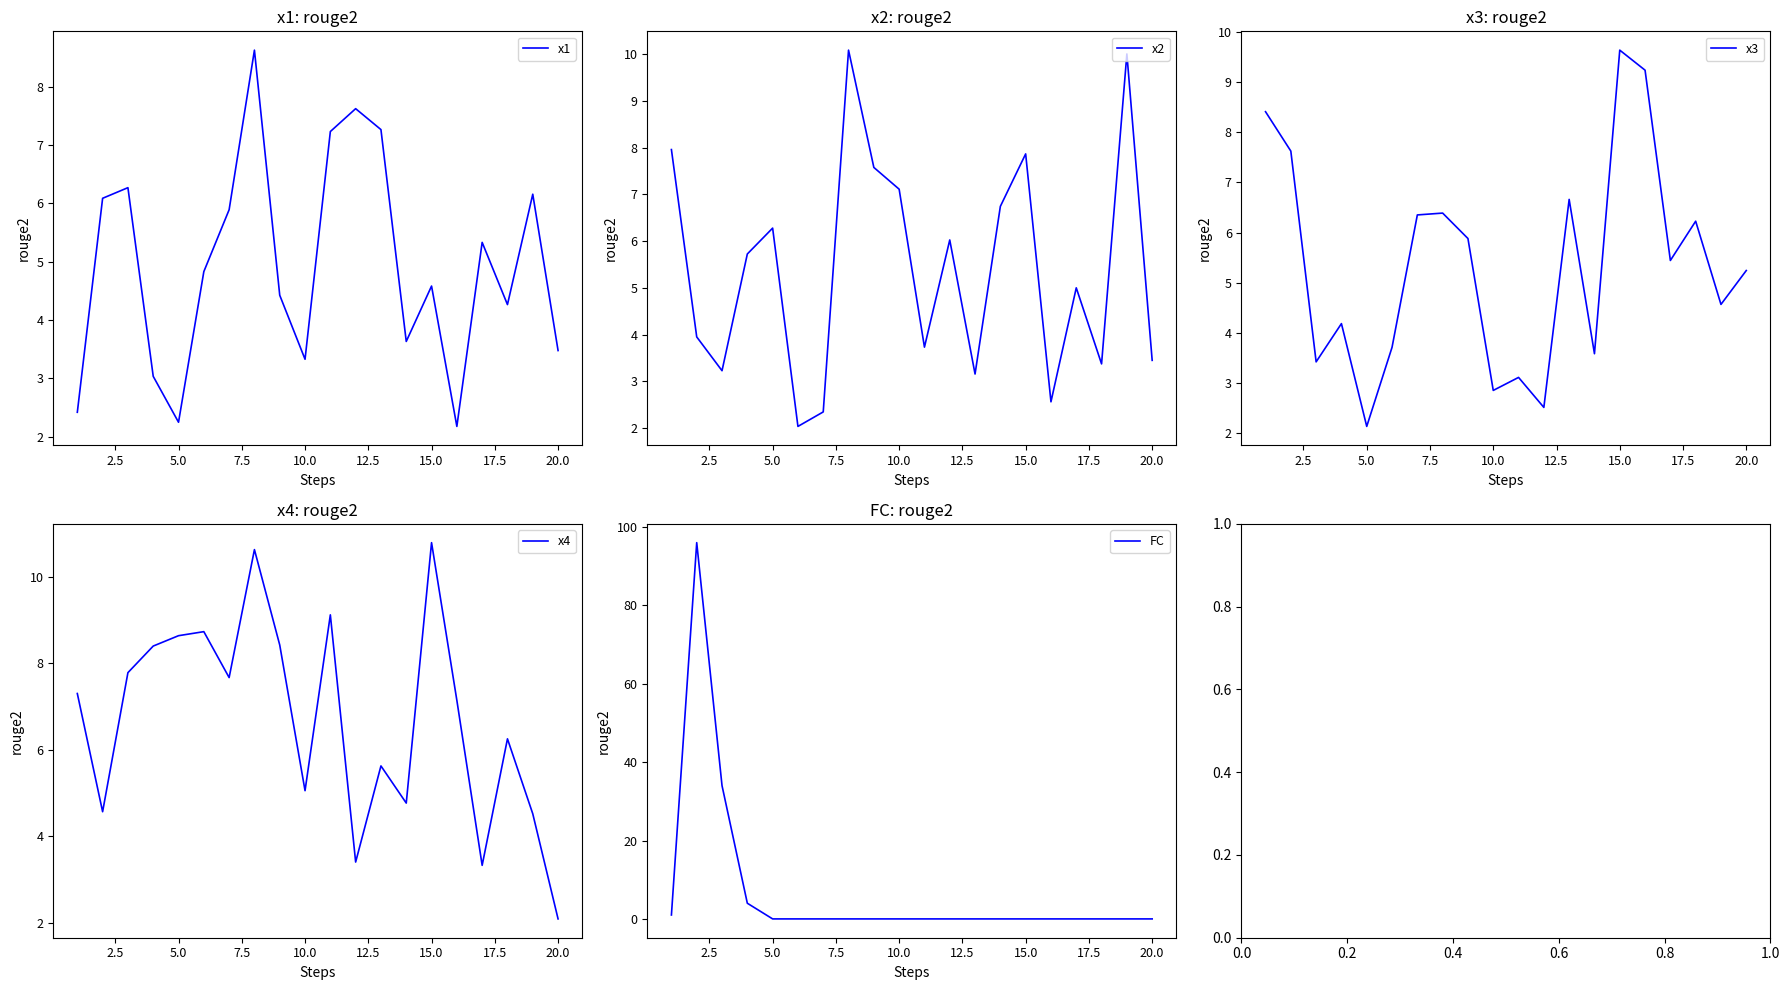

How many values in the x1 series exceed 4?

13